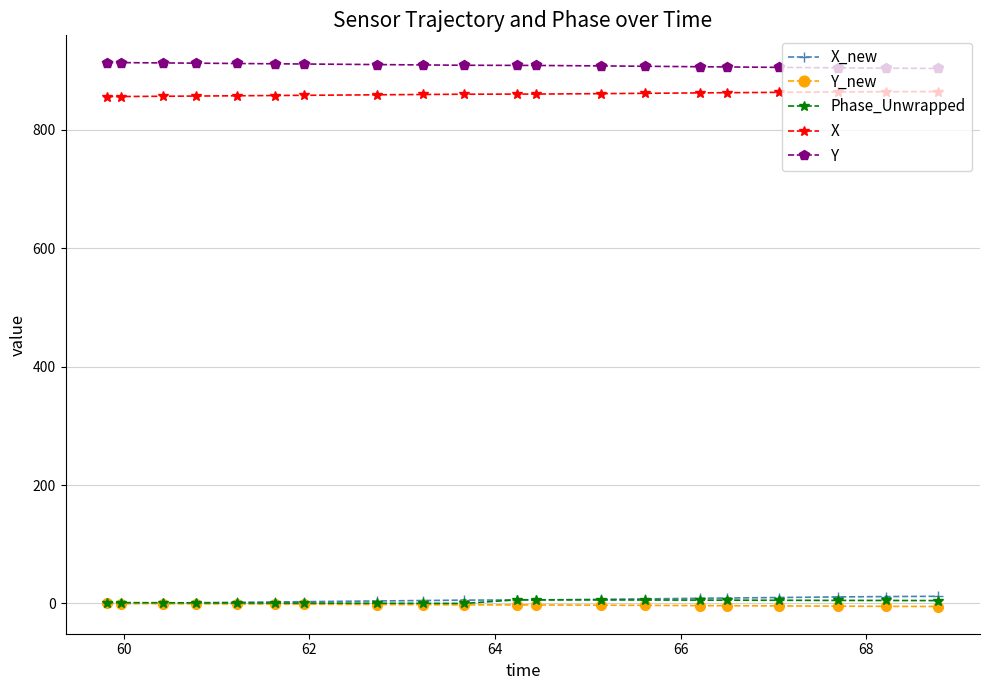

What is the maximum value shown in the chart?

913.8